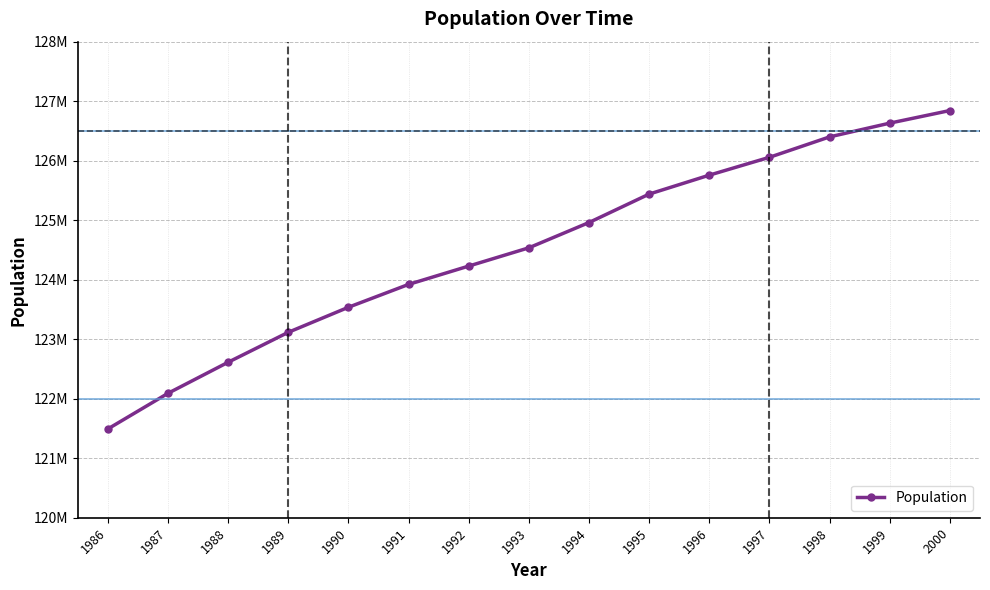

Reading left to right, what are all the values shown in this chart?

1986=121492000	1987=122091000	1988=122613000	1989=123116000	1990=123537000	1991=123921000	1992=124229000	1993=124536000	1994=124961000	1995=125439000	1996=125757000	1997=126057000	1998=126400000	1999=126631000	2000=126843000